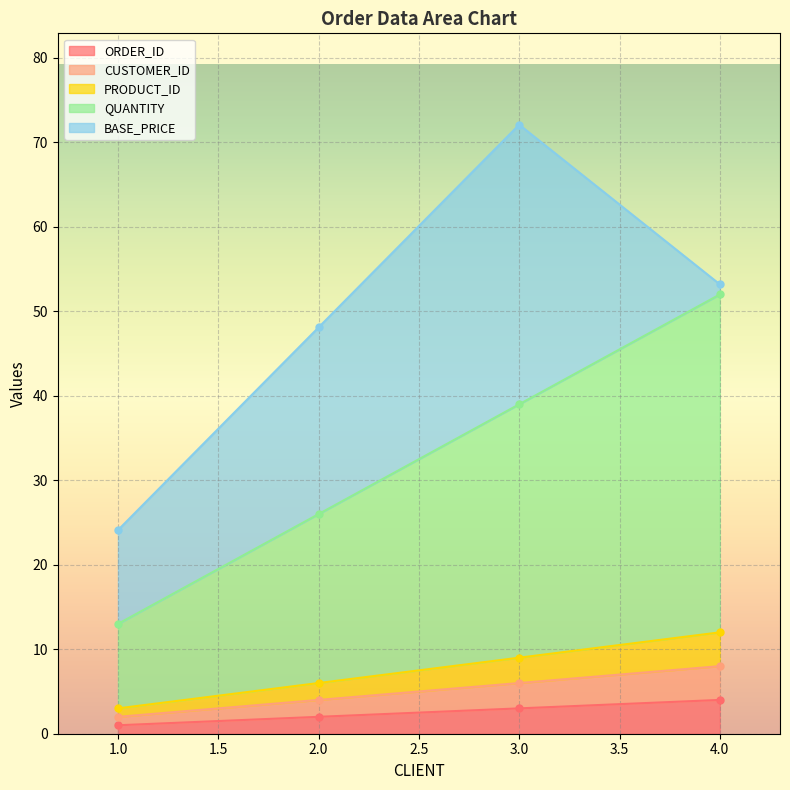

True or false: ORDER_ID and CUSTOMER_ID cross at least once.

False